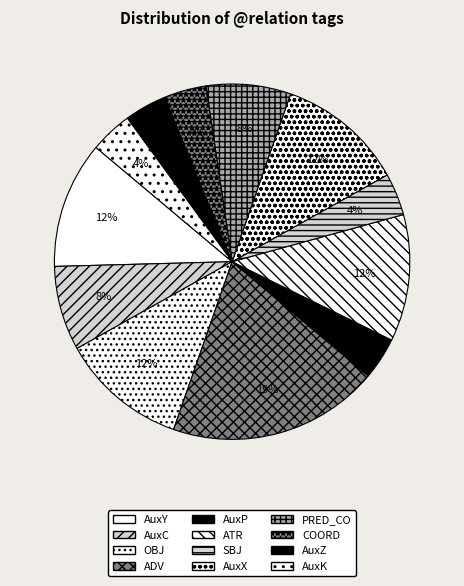

How many segments does this pie chart have?

12